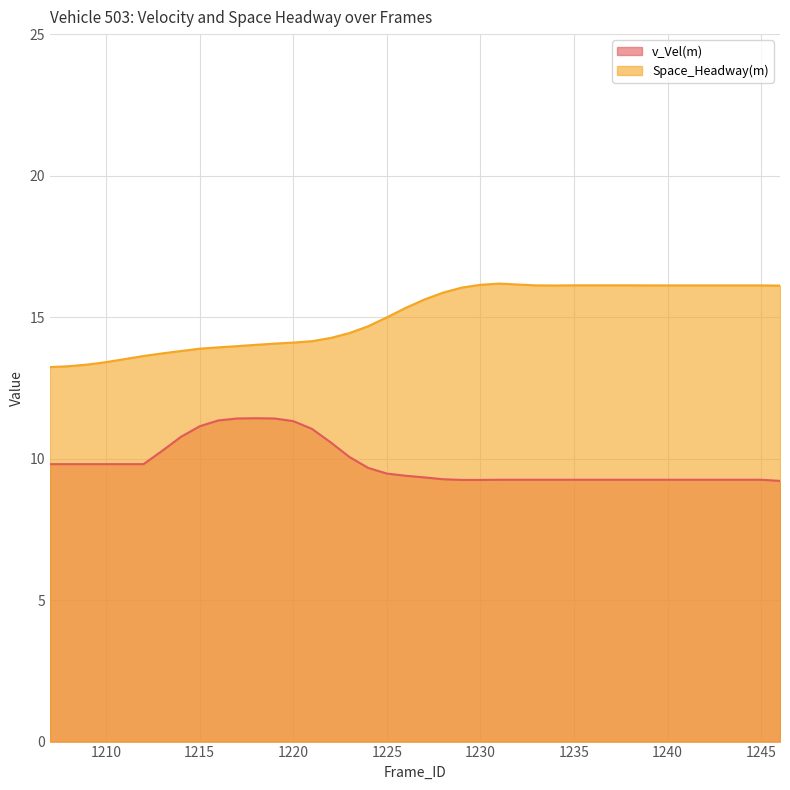

List the series in order of their peak value, lowest first.

v_Vel(m), Space_Headway(m)